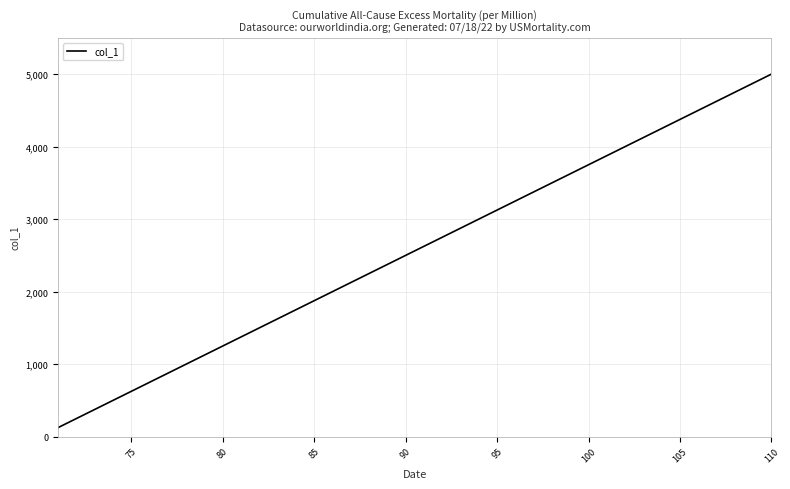

True or false: there are more than 2 points higher than both neighbors.

False